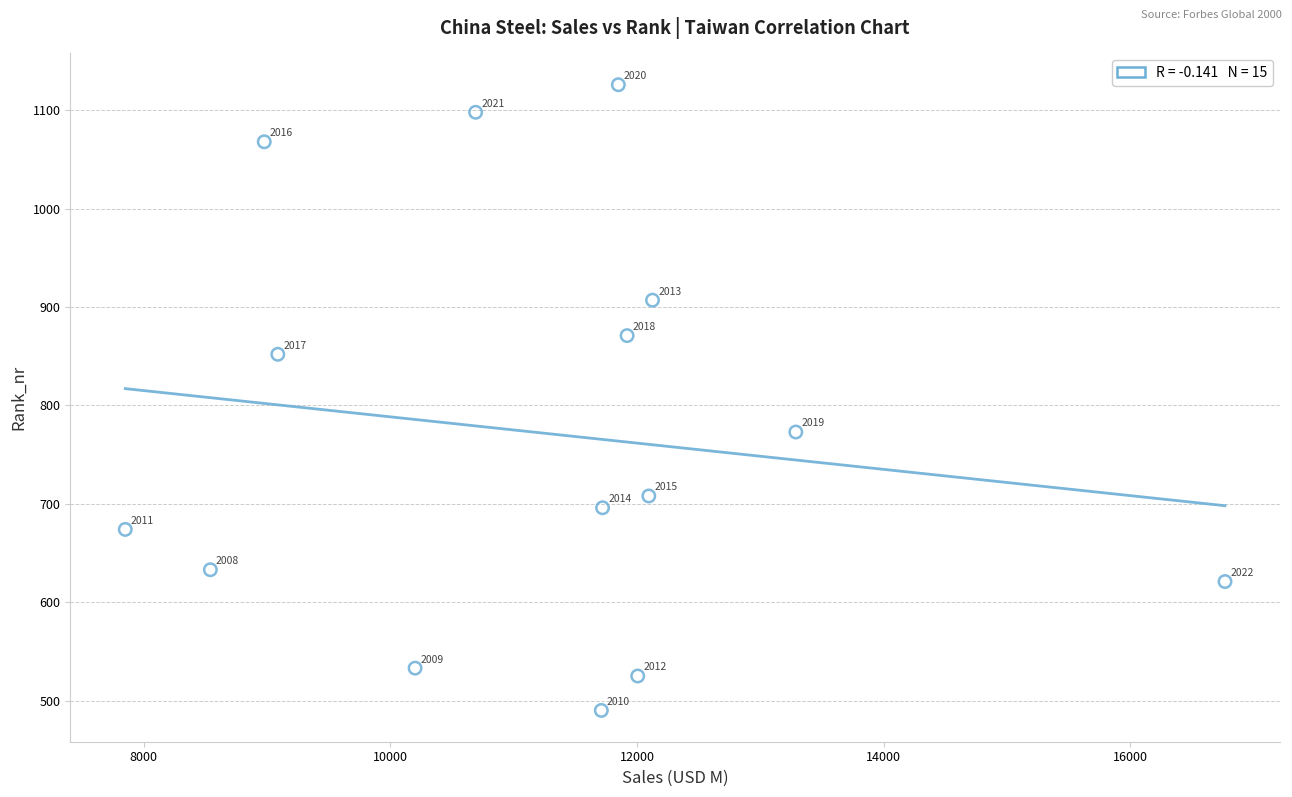

What Y value in the scatter plot is closest to 808?

773